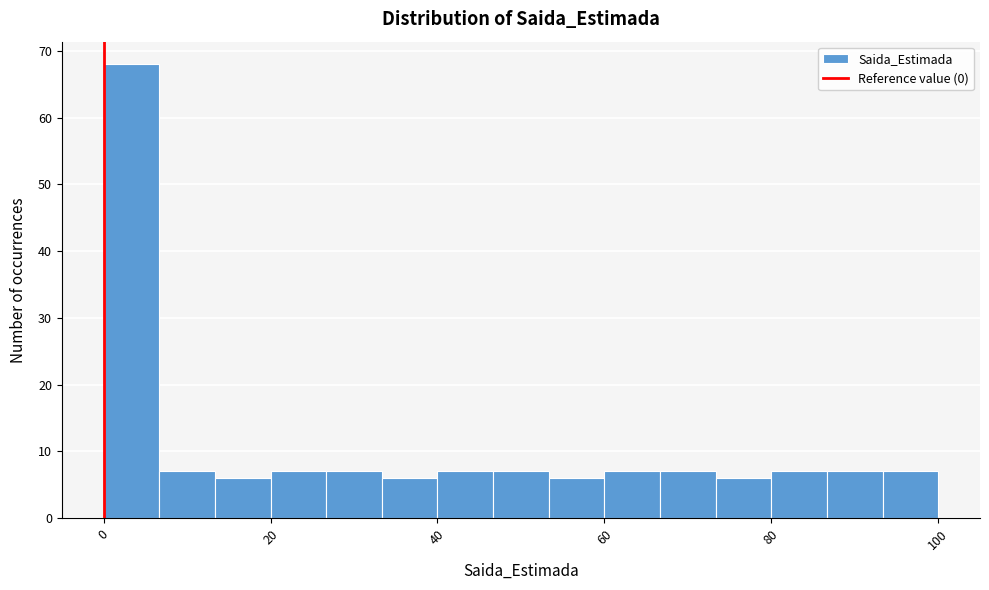

Around what value on the x-axis is the tallest bar? Give the approximate position of its centre, as read against the axis.

4